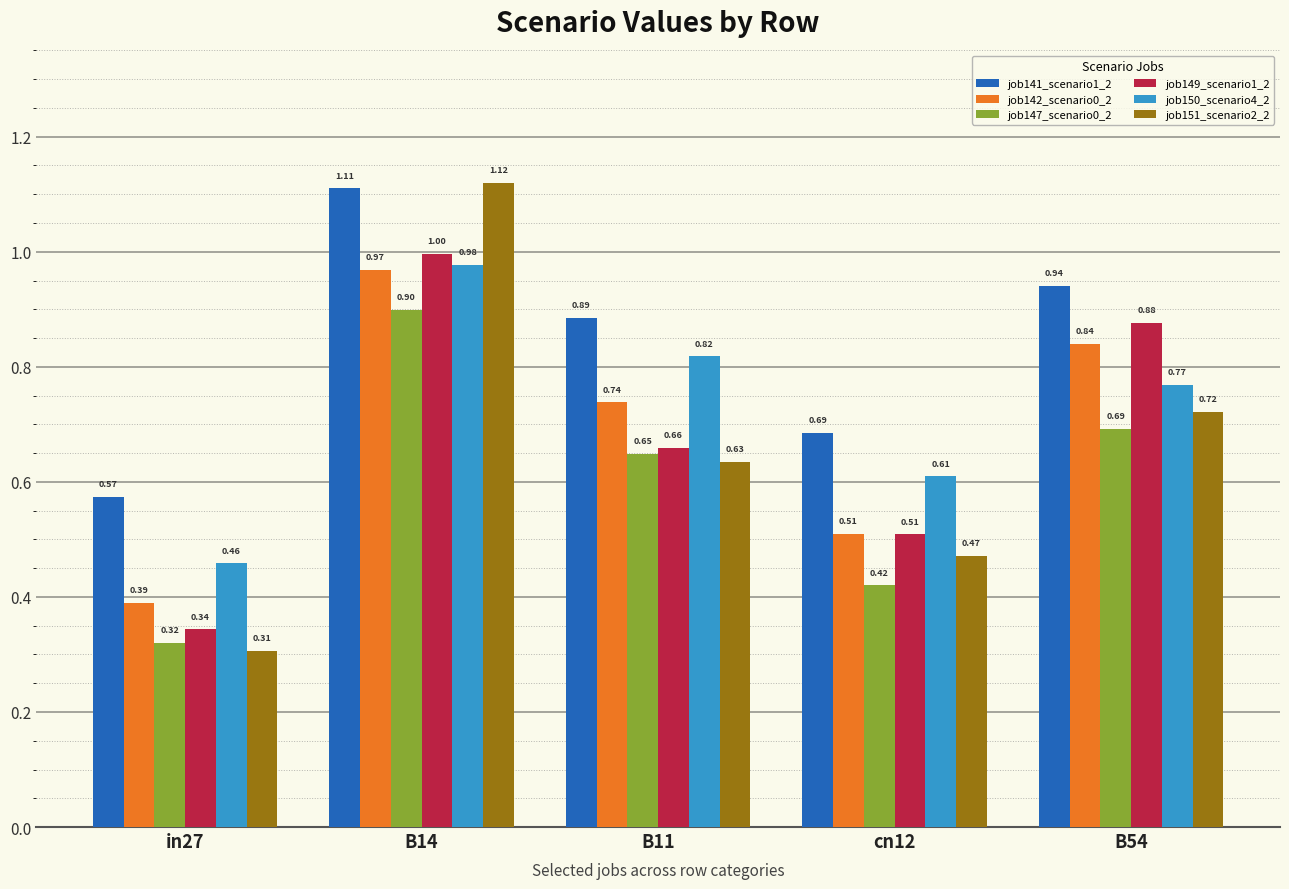

Rank the categories by job151_scenario2_2 value from lowest to highest.

in27, cn12, B11, B54, B14